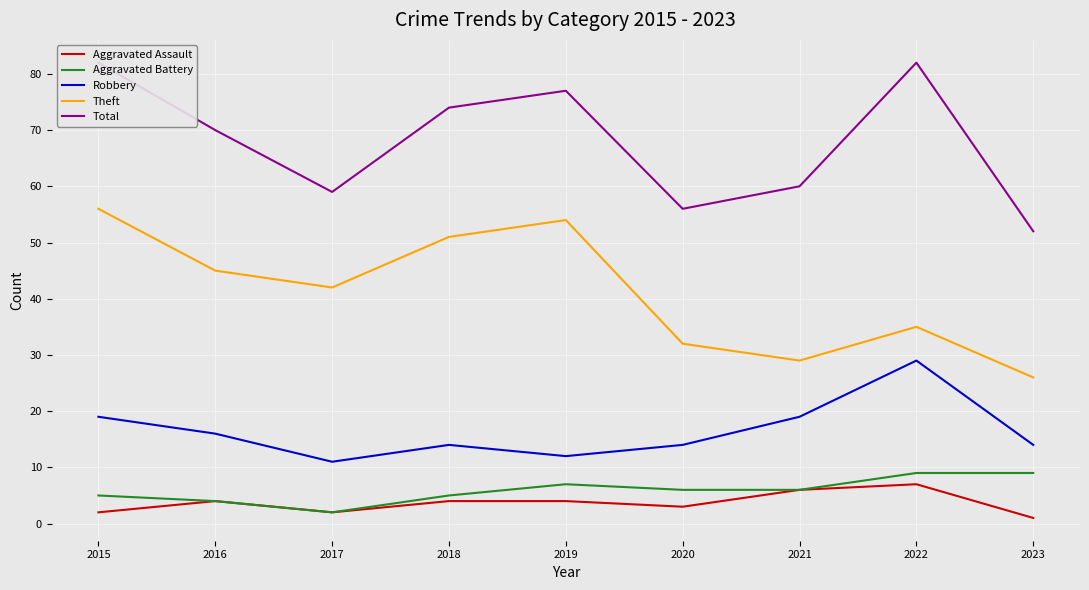

True or false: Total has a value of 77 at 2019.

True